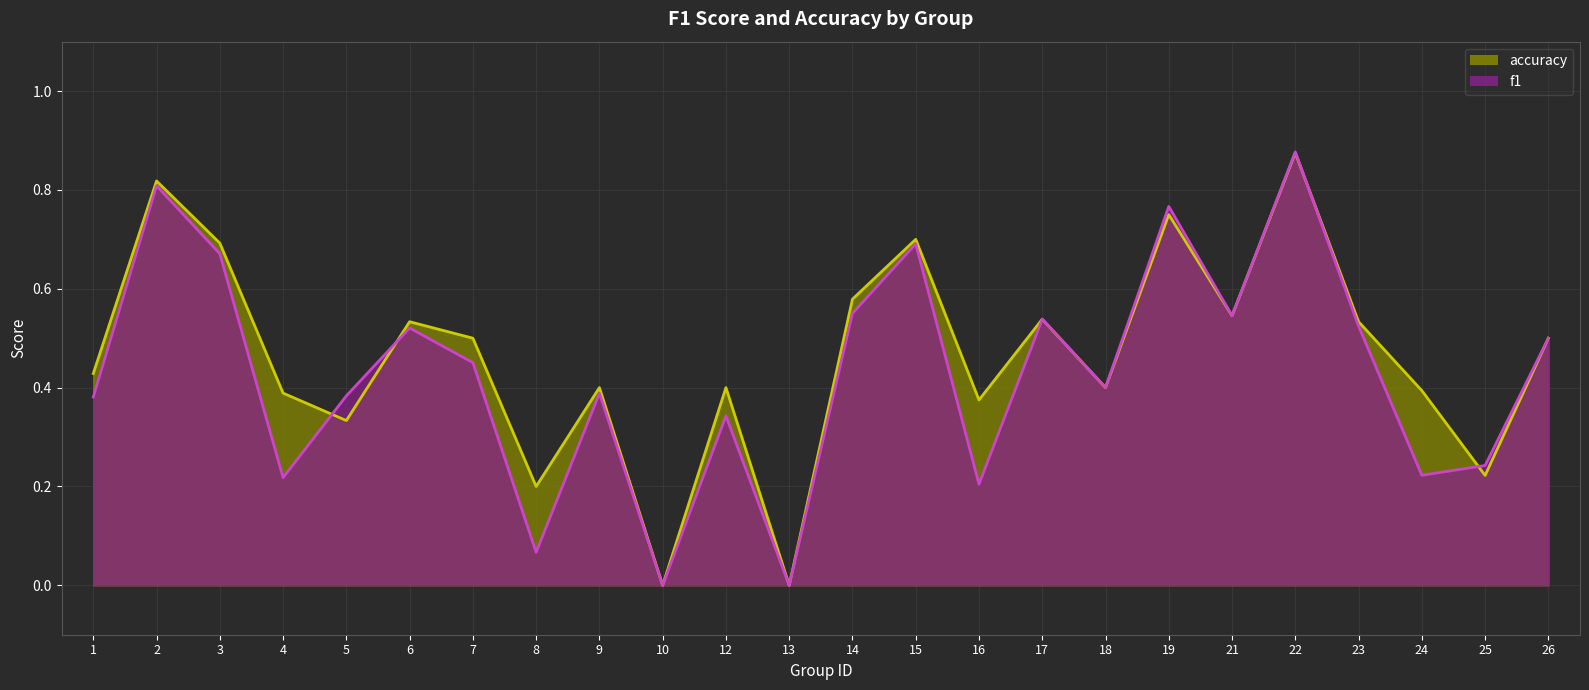

What is the difference between the accuracy values at 26 and 13?

0.5